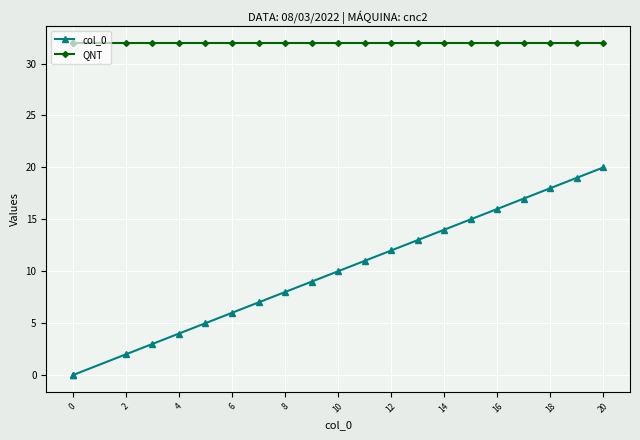

Which has a higher value, 6 or 12?

12